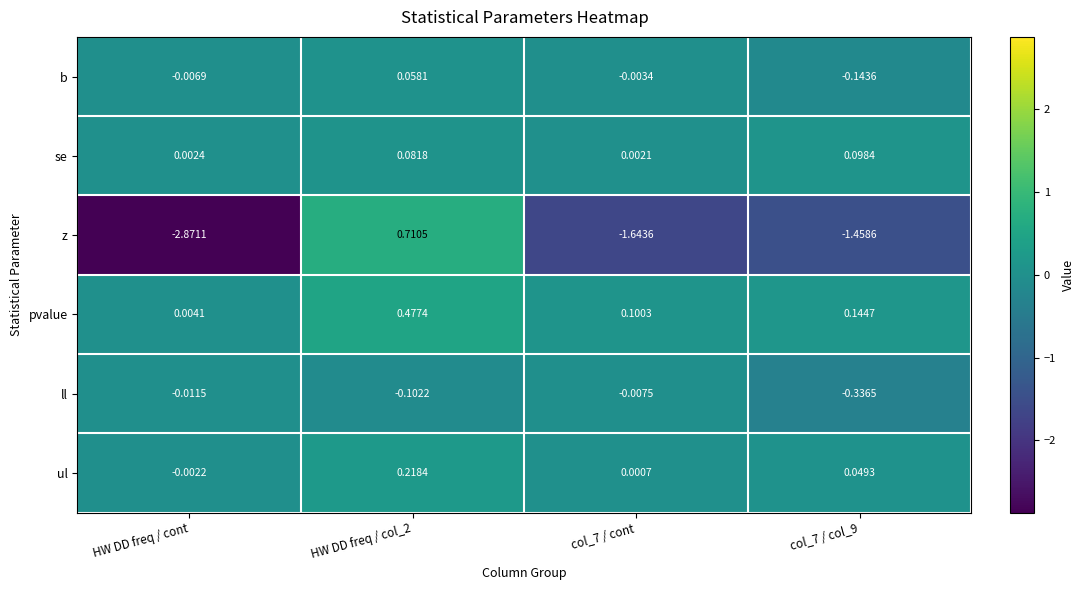

How many categories are shown in the chart?

4